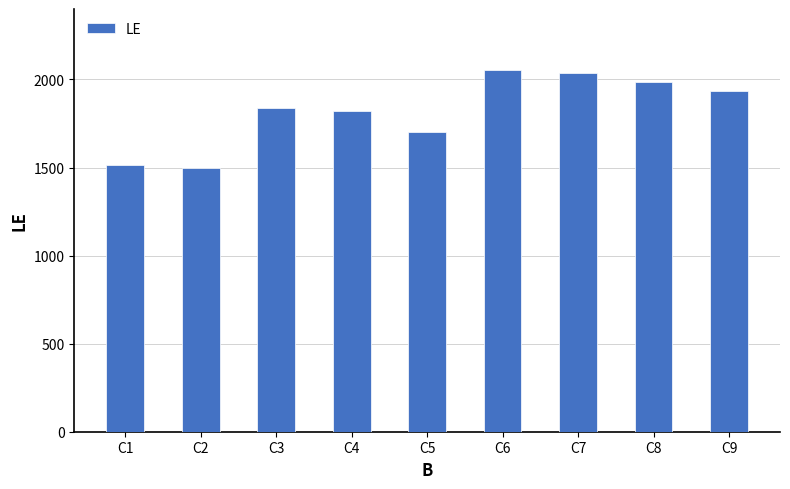

Which has a higher value, C5 or C7?

C7